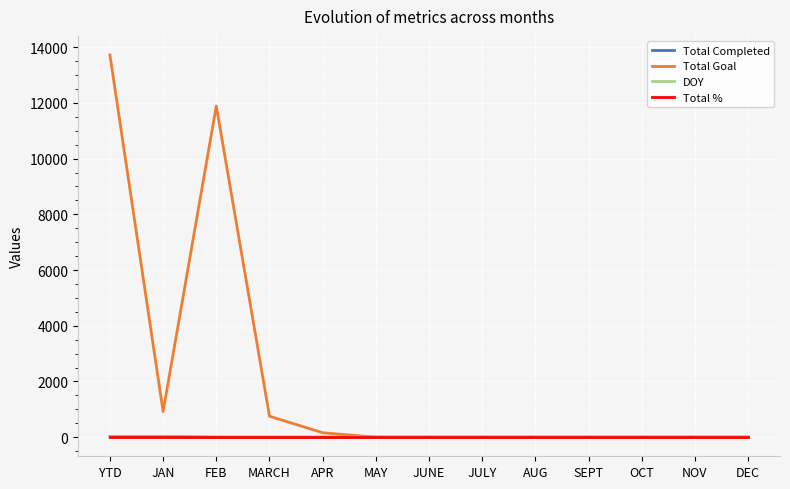

What is the maximum value for Total Goal?

13721